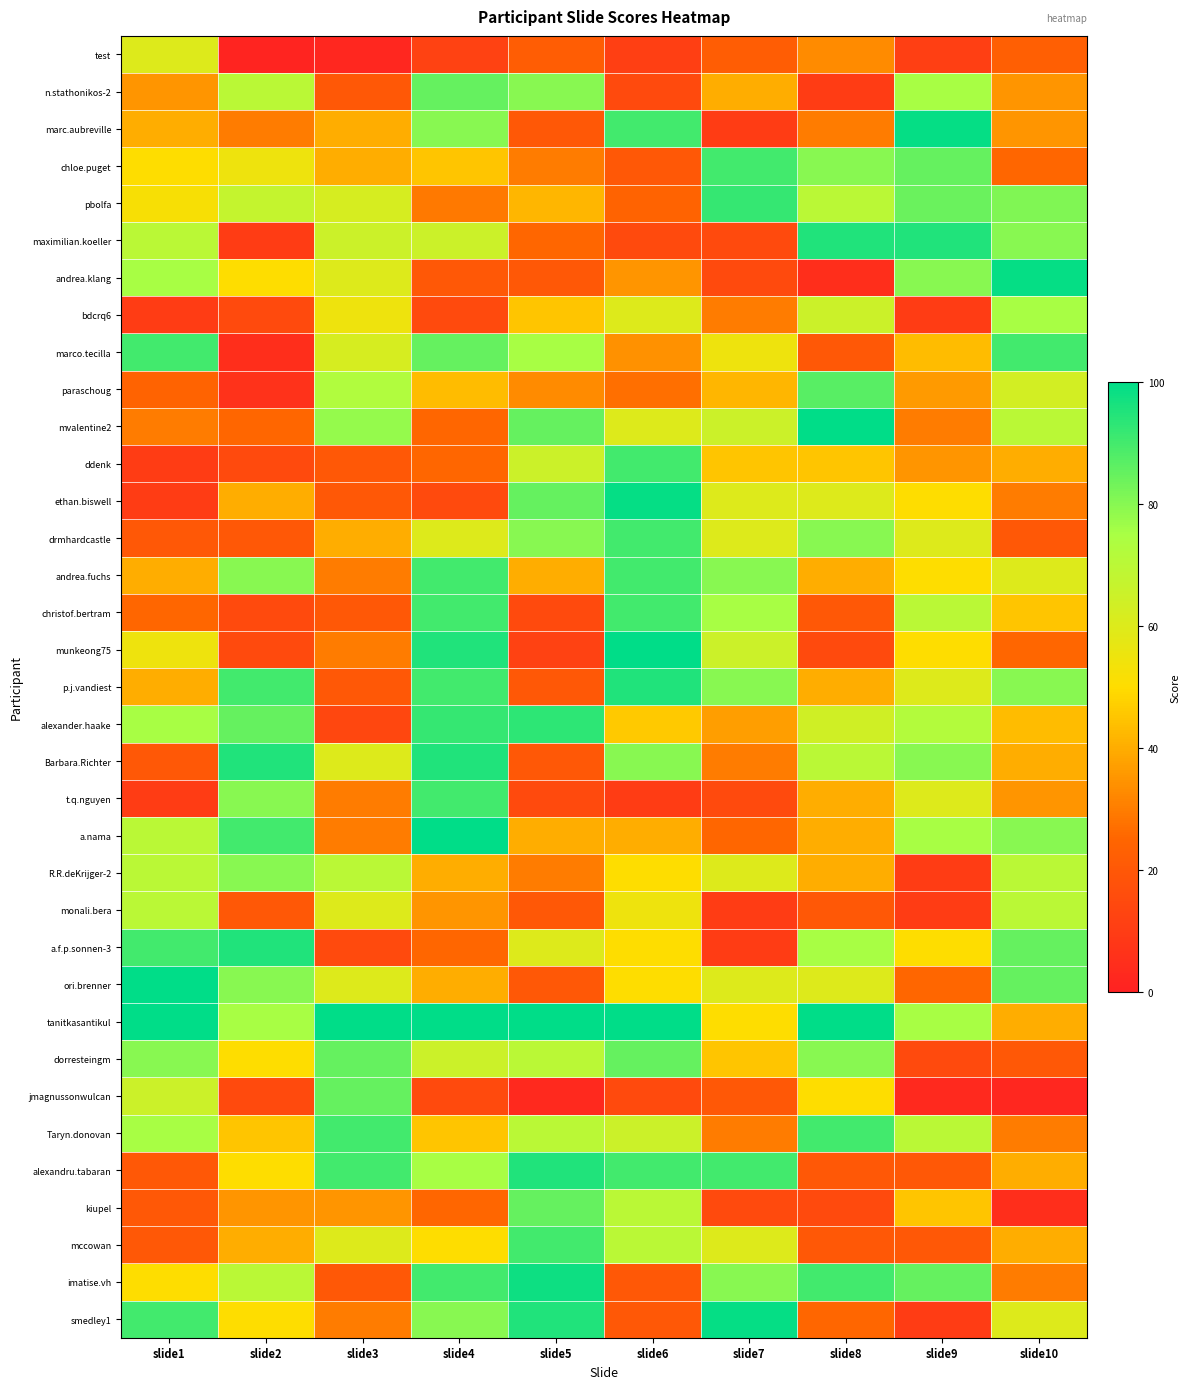

Rank the series at slide4 from lowest to highest value.

test, bdcrq6, ethan.biswell, jmagnussonwulcan, andrea.klang, mvalentine2, ddenk, a.f.p.sonnen-3, kiupel, pbolfa, monali.bera, R.R.deKrijger-2, ori.brenner, paraschoug, chloe.puget, Taryn.donovan, mccowan, drmhardcastle, maximilian.koeller, dorresteingm, alexandru.tabaran, marc.aubreville, smedley1, n.stathonikos-2, marco.tecilla, andrea.fuchs, christof.bertram, p.j.vandiest, t.q.nguyen, imatise.vh, alexander.haake, munkeong75, Barbara.Richter, a.nama, tanitkasantikul